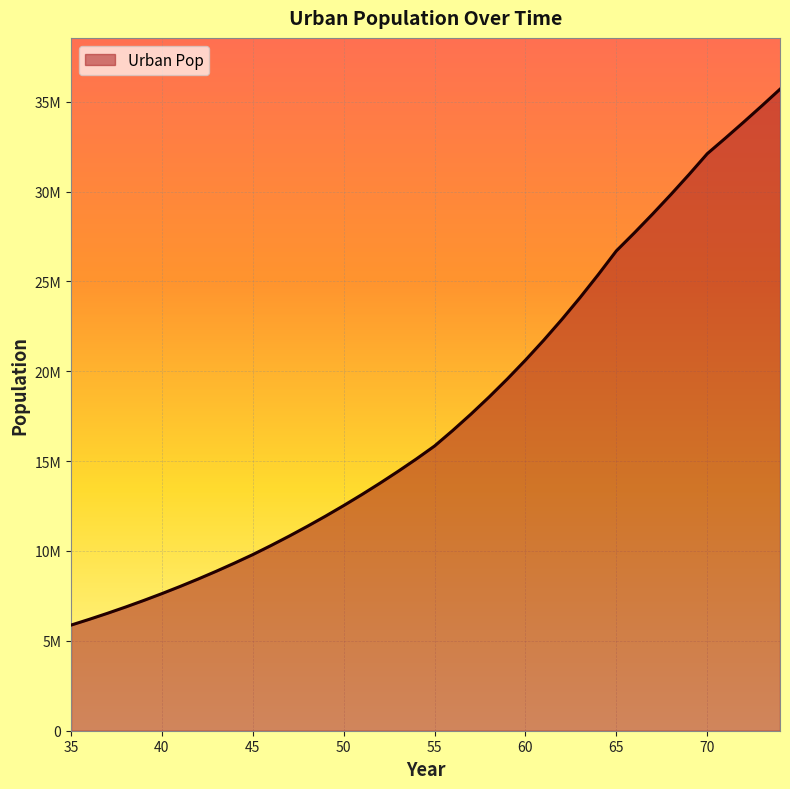

Which label corresponds to the smallest value in the chart?

35